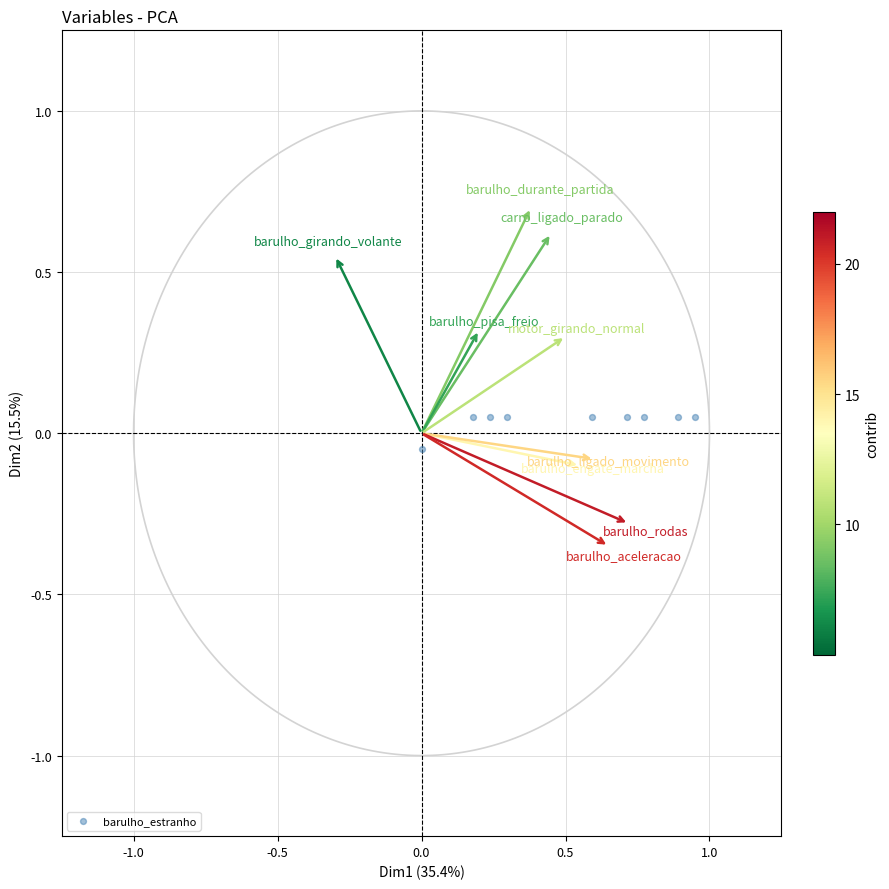

What is the range of X values (max minus min)?

0.9